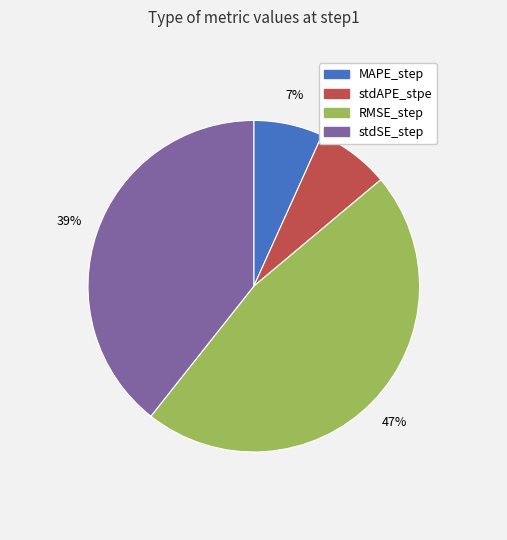

Which slice is the largest?

RMSE_step